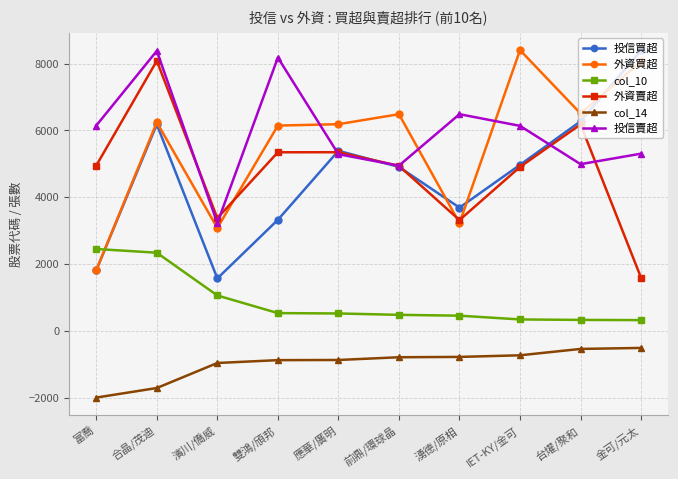

True or false: 投信買超 has more than 2 interior local peaks.

False